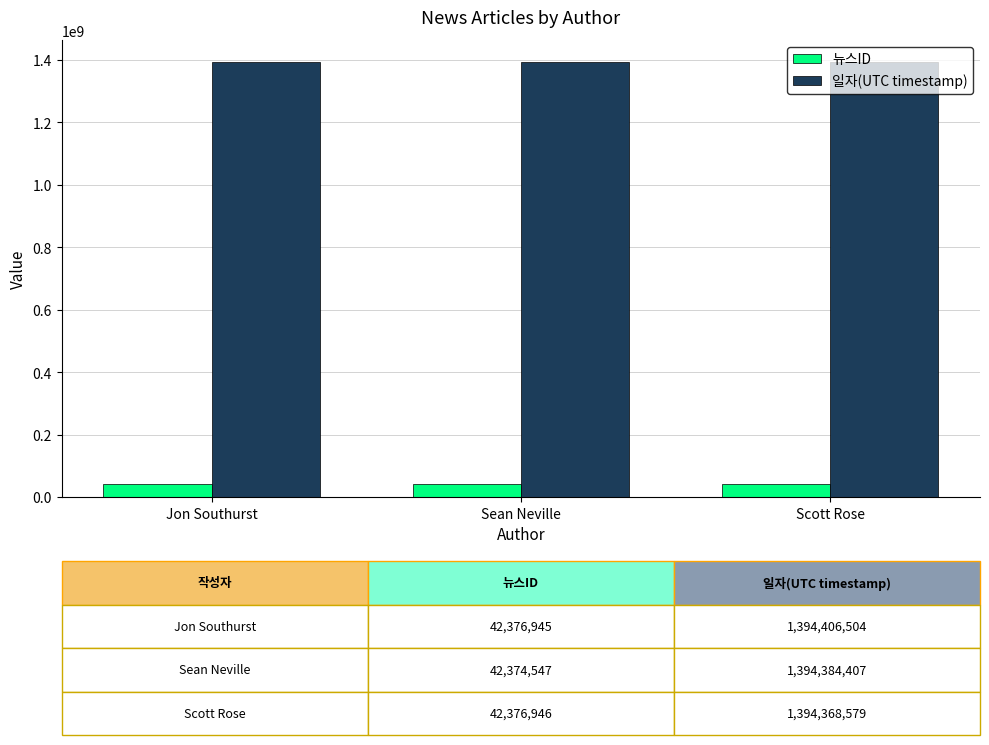

What is the sum of all 뉴스ID values?

127128438